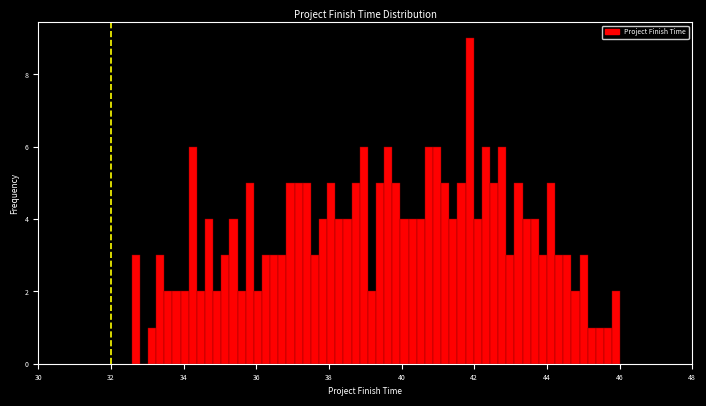

Read against the x-axis, roughly where is the centre of the tallest bar?

41.8